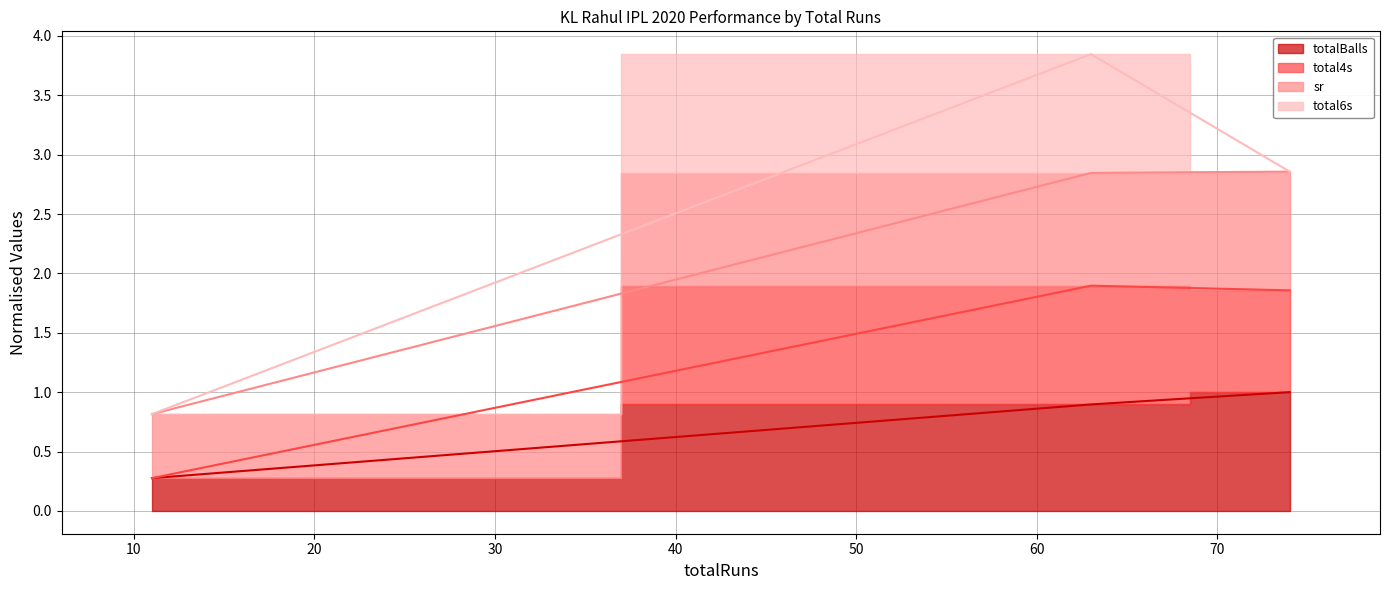

Is it true that sr equals 2.8 at 63?

True